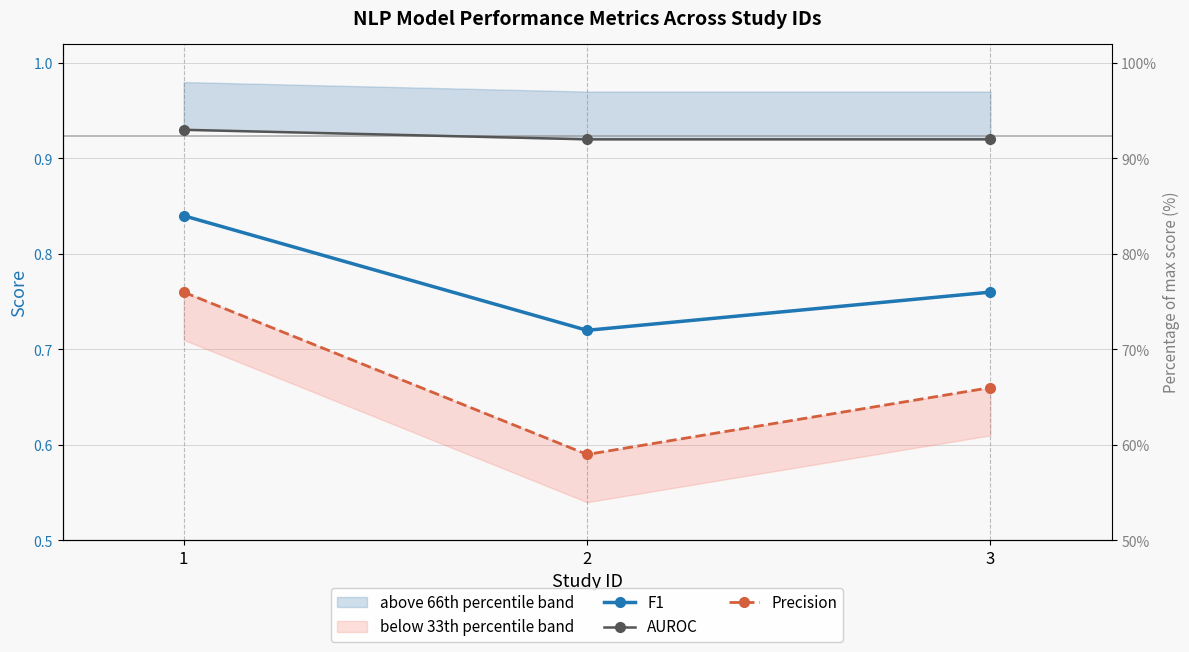

Reading left to right, transcribe all the data shown in this chart.

F1: 1=0.8	2=0.7	3=0.8
AUROC: 1=0.9	2=0.9	3=0.9
Precision: 1=0.8	2=0.6	3=0.7